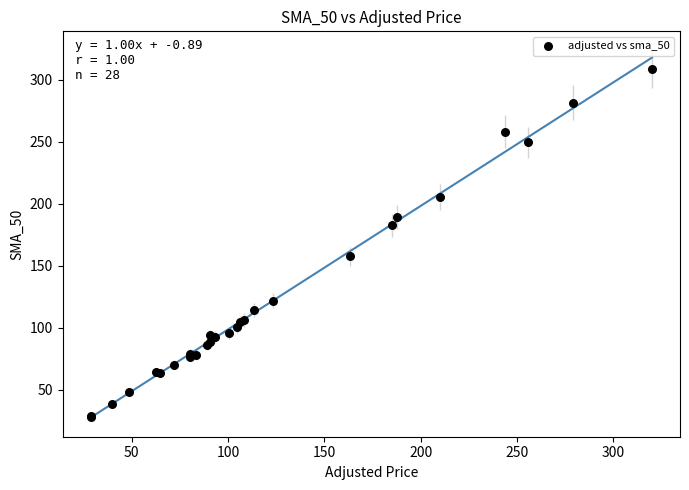

What Y value in the scatter plot is closest to 168?

157.5